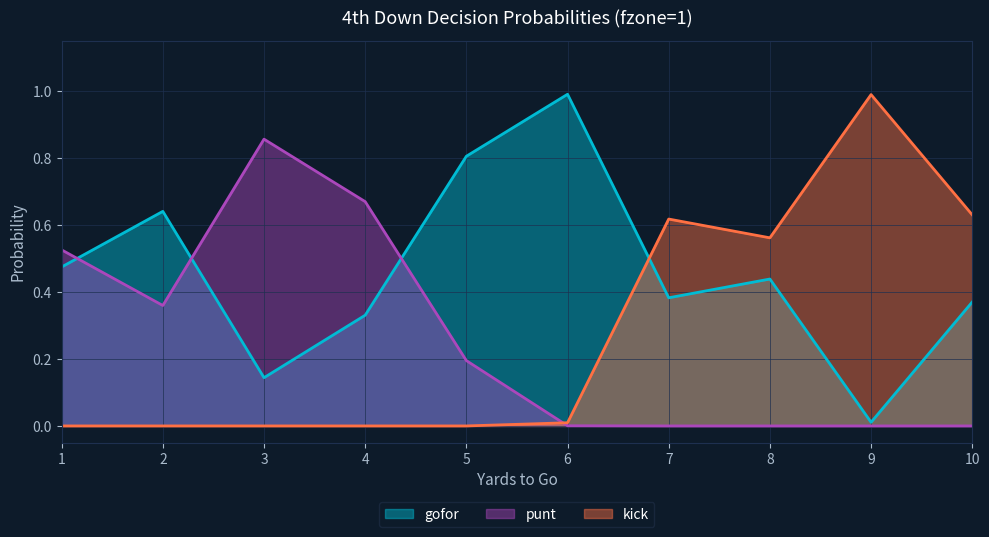

How many intersections are there between gofor and punt?

3